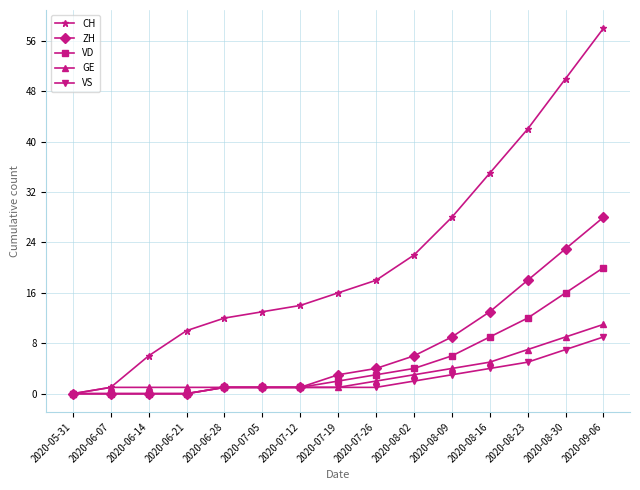

The ZH series shows 12 at 2020-06-14. True or false?

False